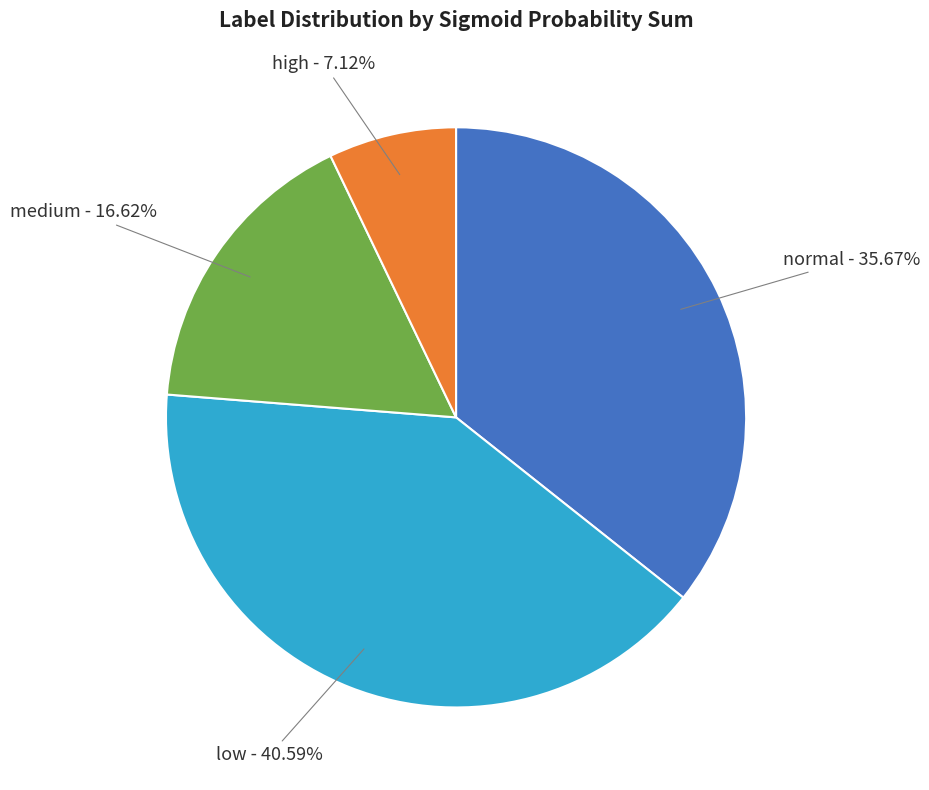

Which category has the smallest portion of the pie?

high